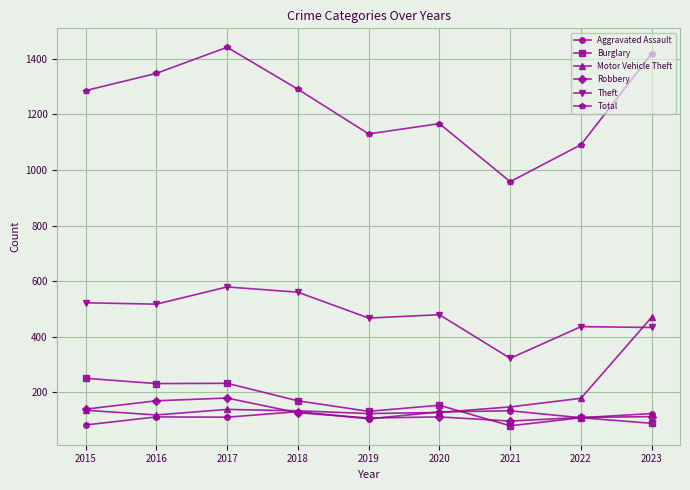

True or false: Theft has more than 0 interior local peaks.

True